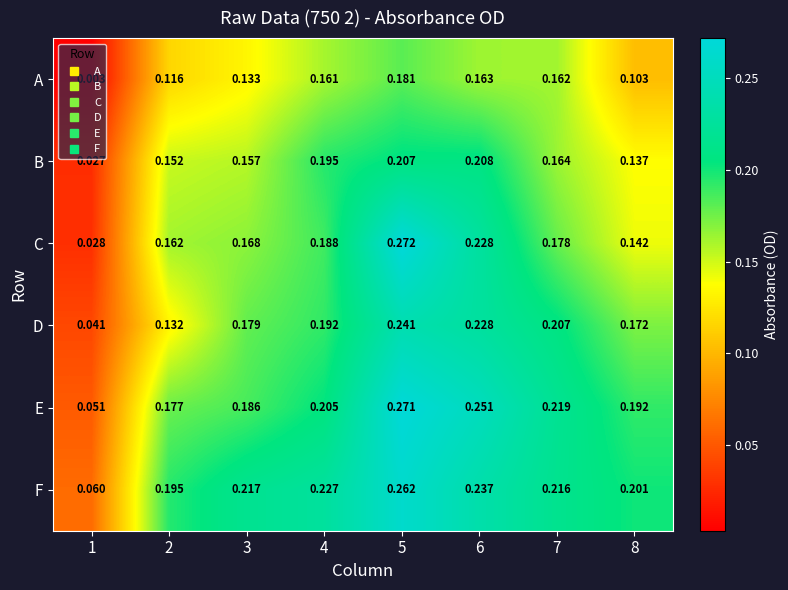

Which series changed the most between 4 and 6?

E